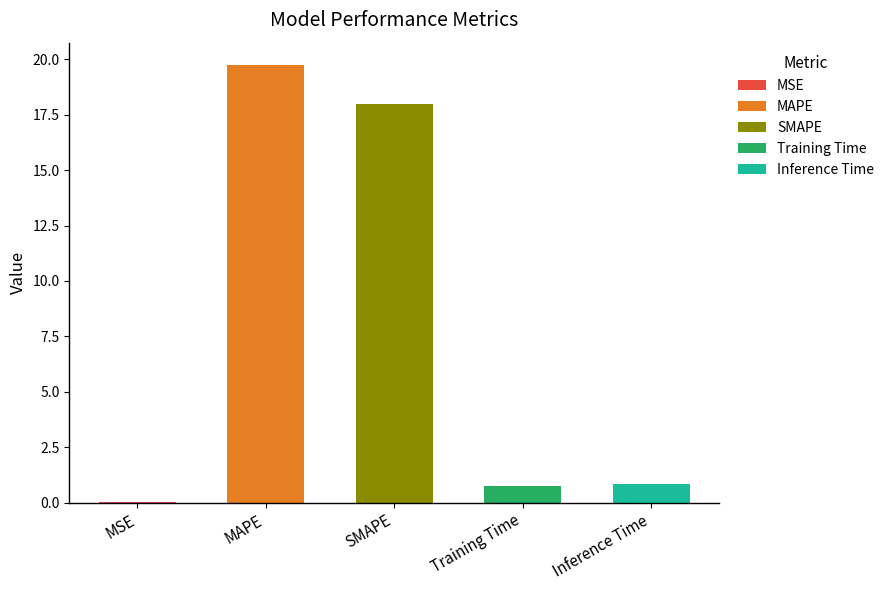

Rank the categories by value from highest to lowest.

MAPE, SMAPE, Inference Time, Training Time, MSE